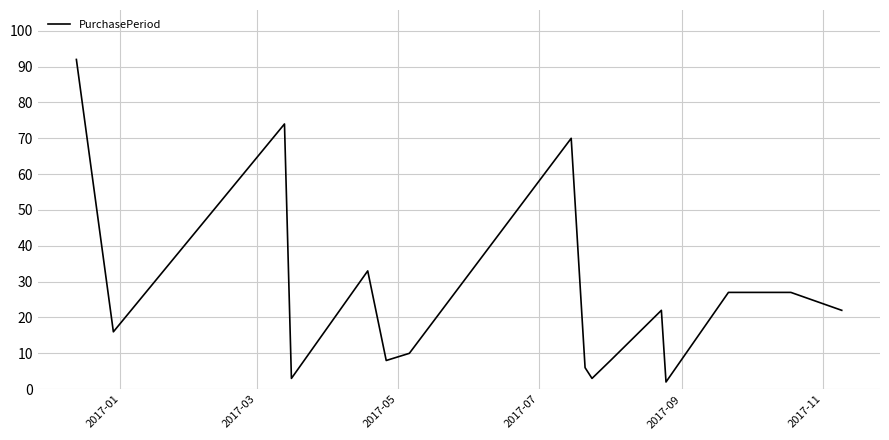

What is the maximum value shown in the chart?

92